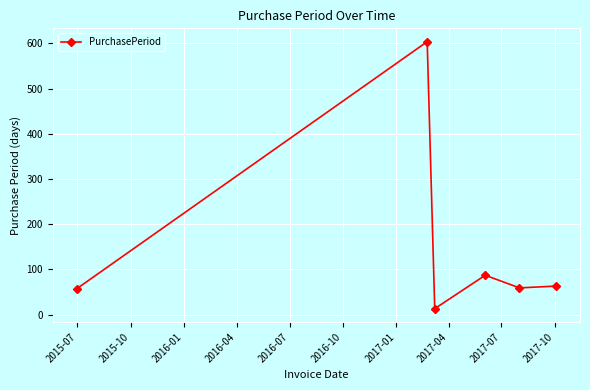

What is the difference between the maximum and minimum values?

591